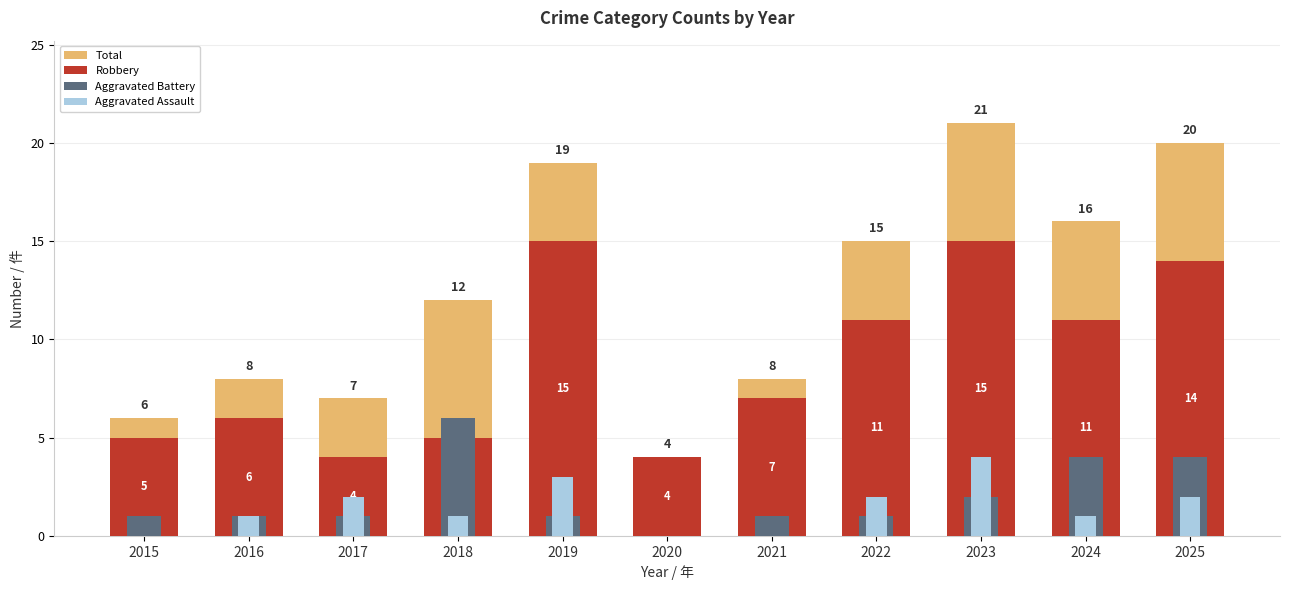

How many values in the Aggravated Battery series are below 1?

1